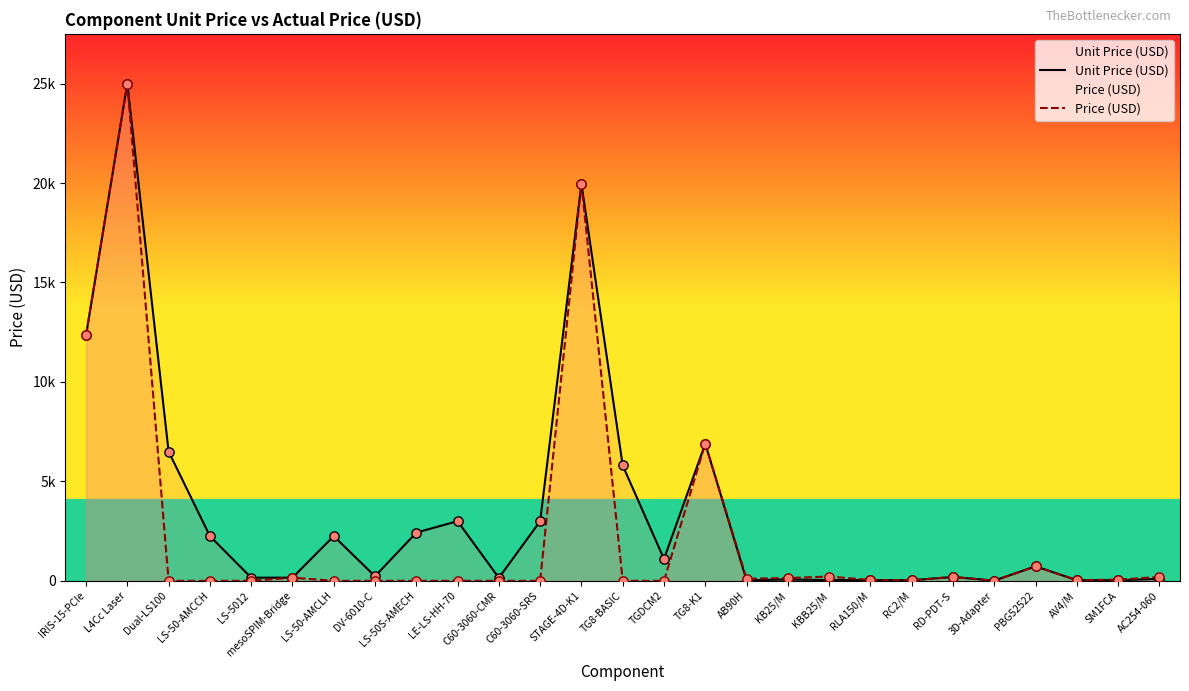

What are all the series names shown in the legend?

Unit Price (USD), Price (USD)